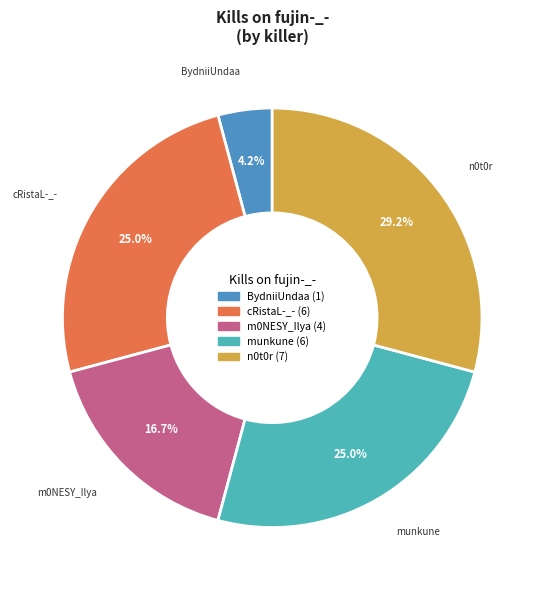

Is there any slice that represents more than half of the pie?

No